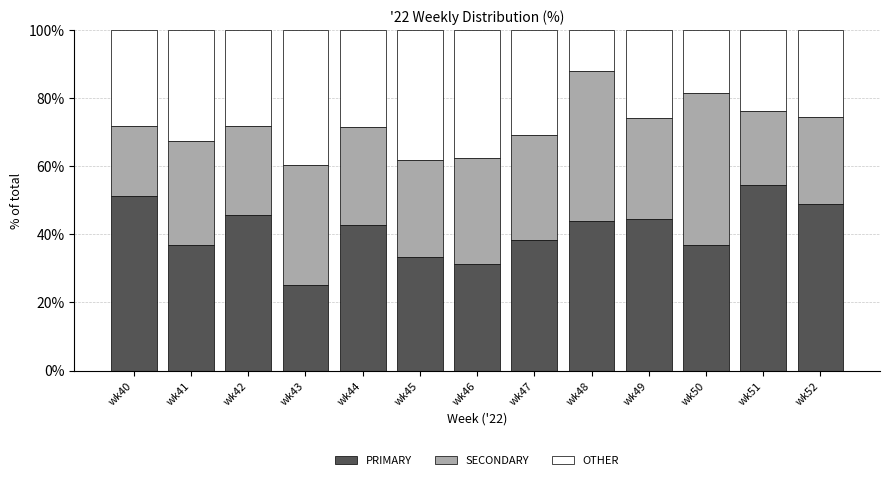

What is the sum of all PRIMARY values?

533.4